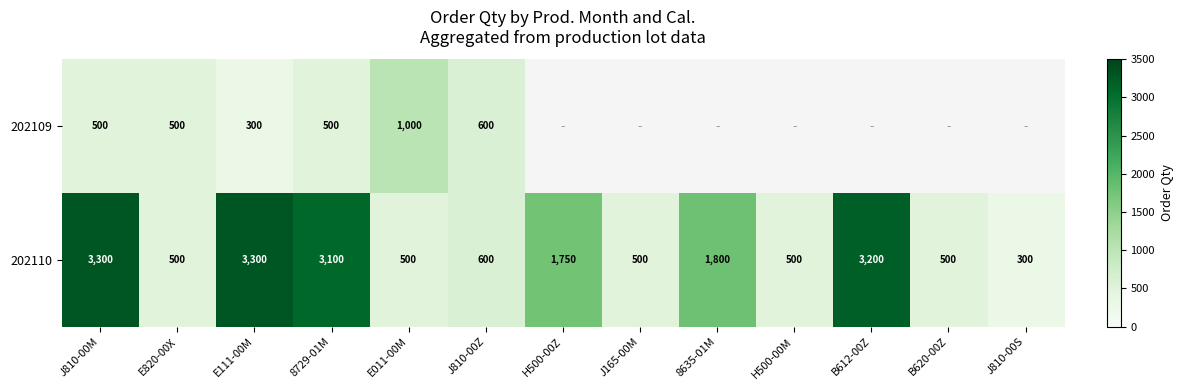

How many series are shown in this chart?

2